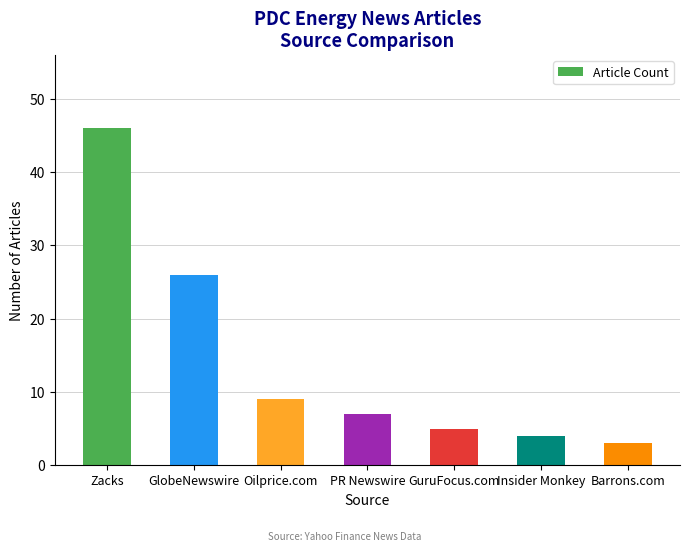

At which category does the chart reach its peak across all series?

Zacks